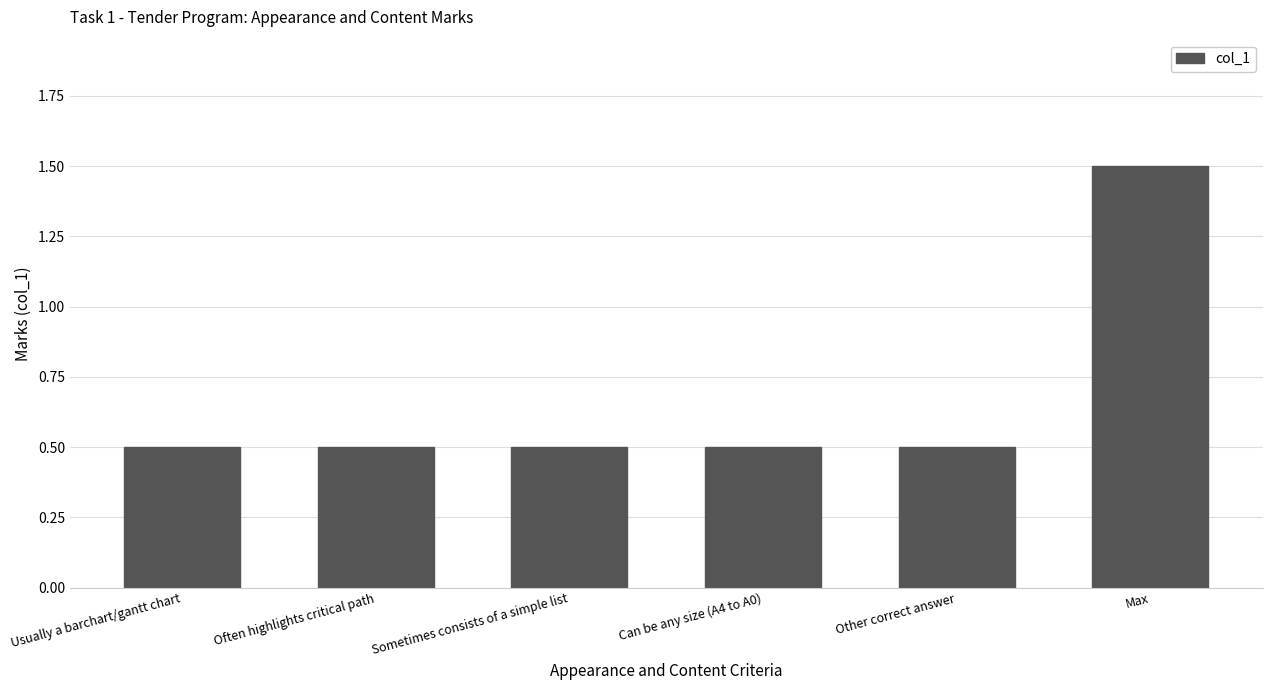

What is the change in value from Usually a barchart/gantt chart to Max?

+1.0